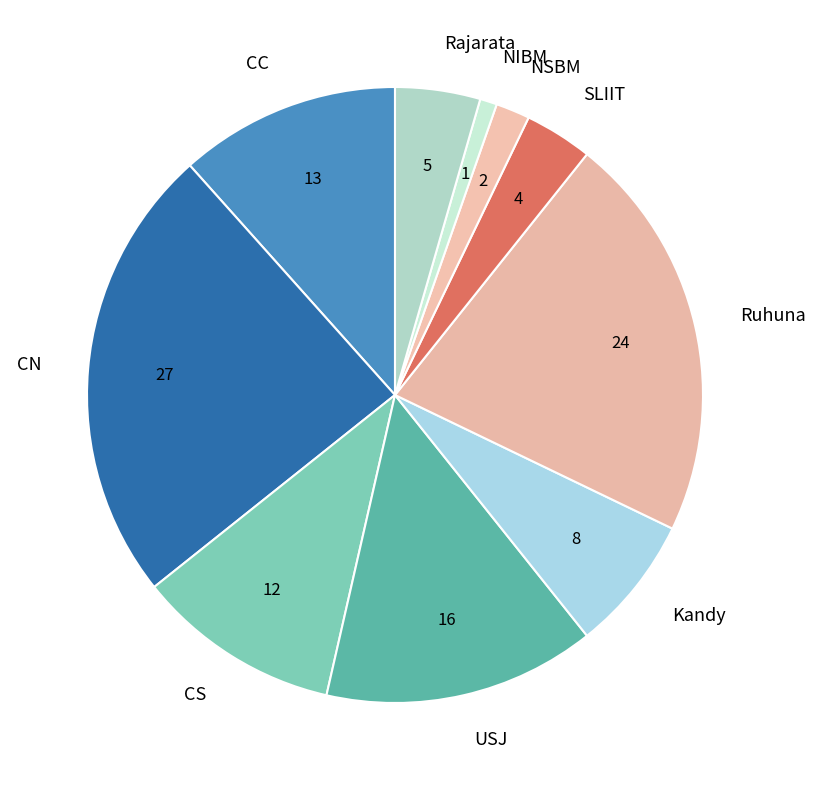

True or false: Rajarata accounts for 4% of the total.

True